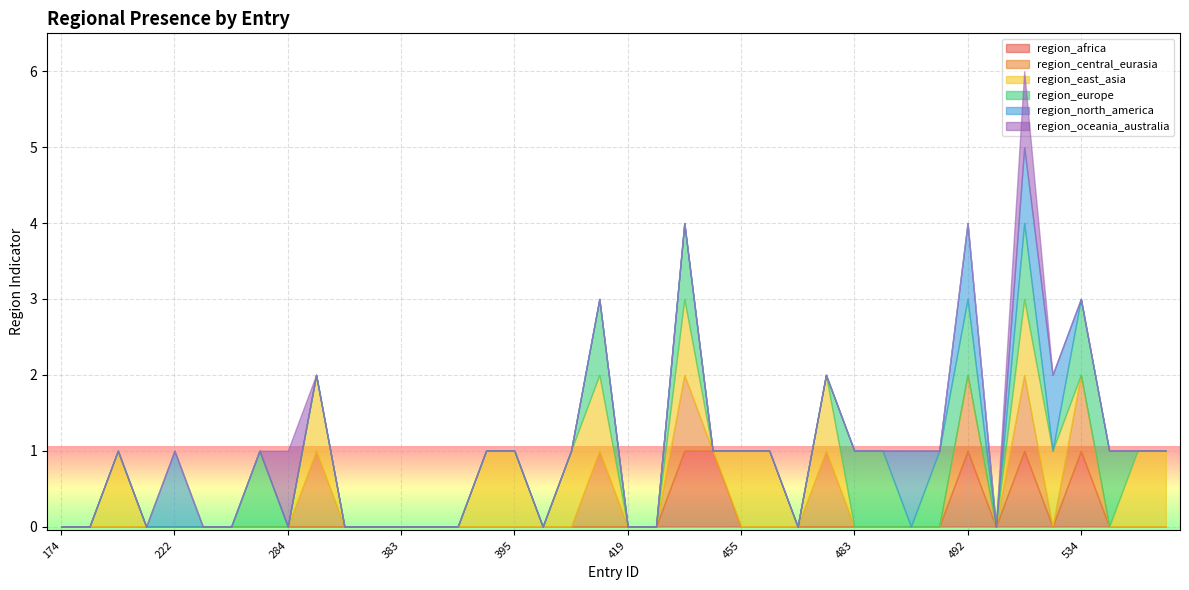

True or false: region_oceania_australia and region_north_america intersect in this chart.

False